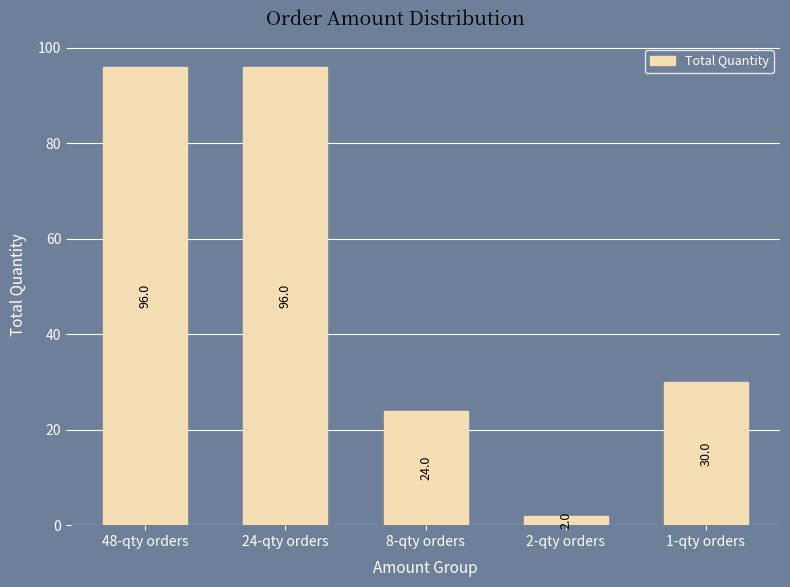

What is the difference between the second highest and second lowest values?

72